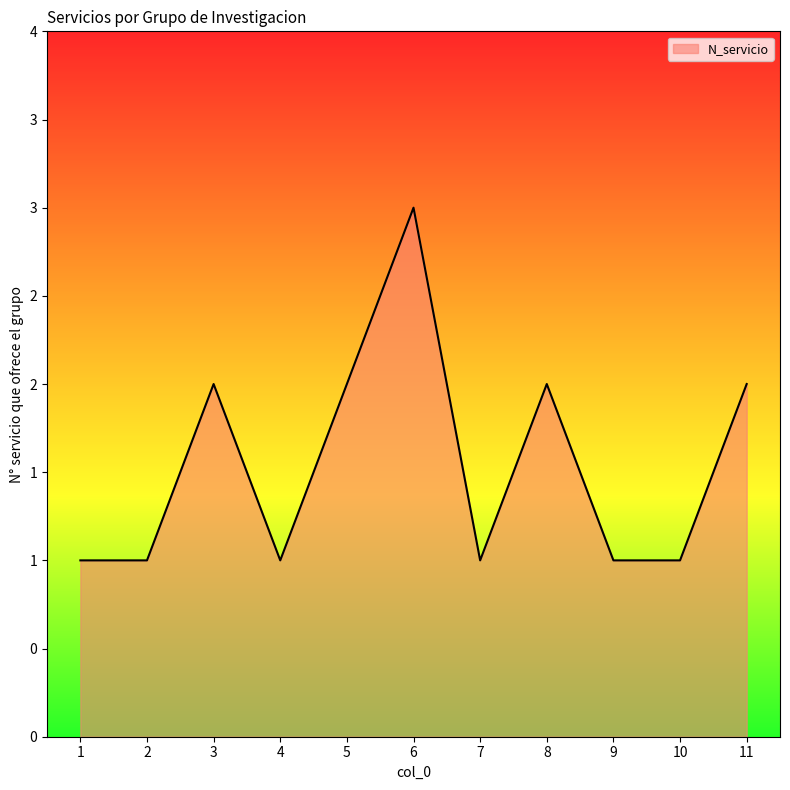

Is this an area chart (filled region under the line)?

Yes